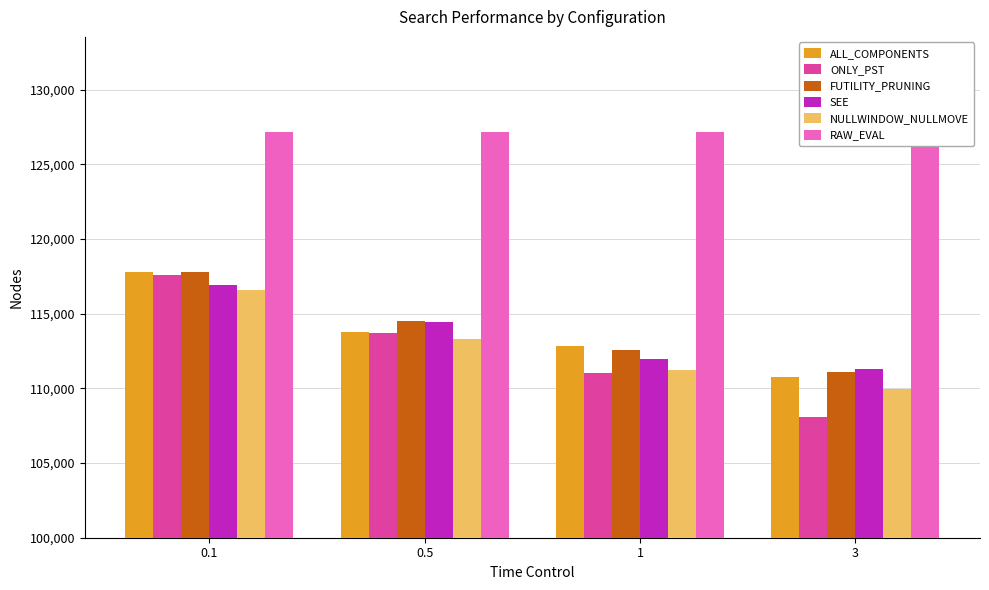

What is the label of the 3rd bar from the right?

0.5